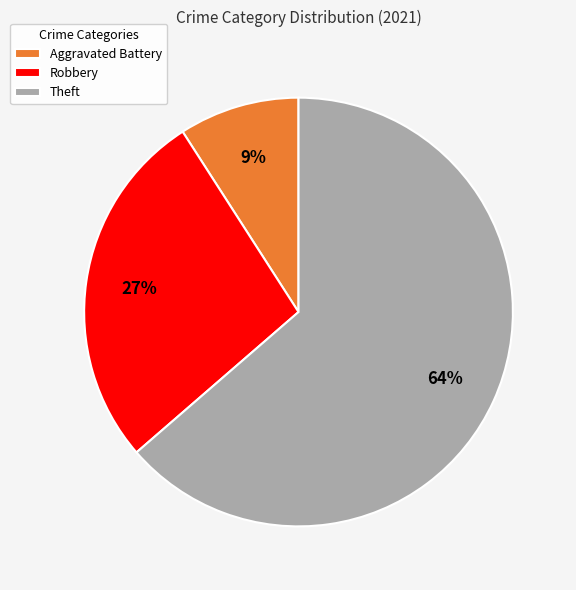

Is there a majority slice in this chart?

Yes